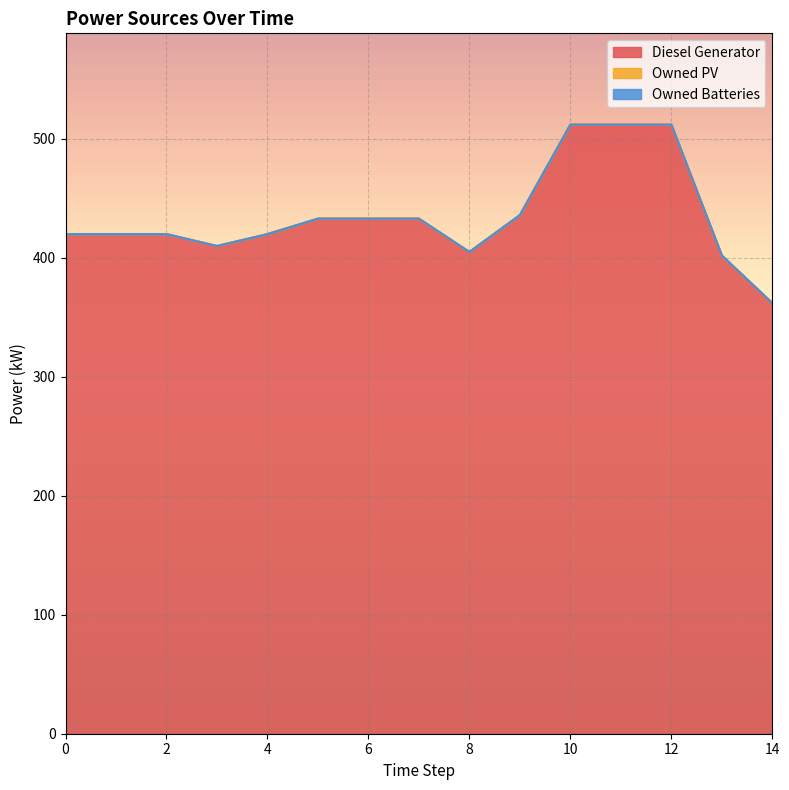

How many data points does each series have?

15